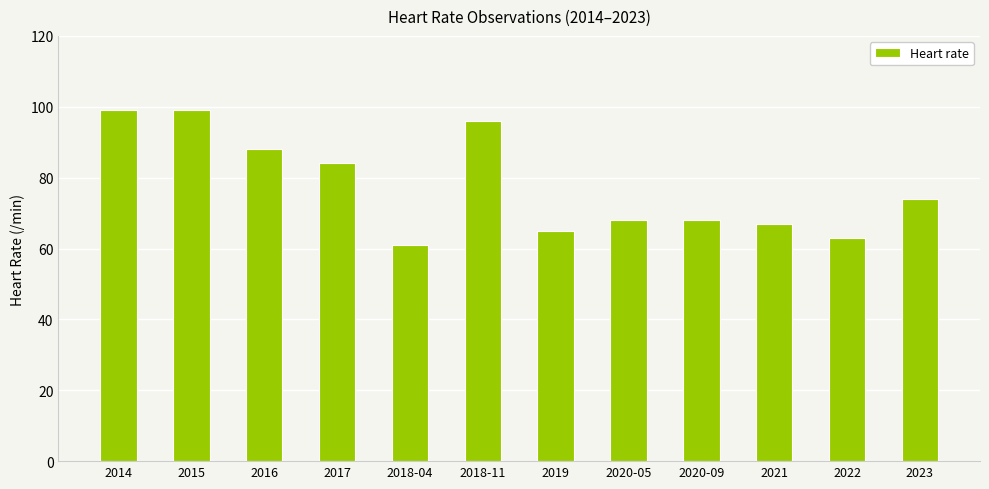

What is the difference between the maximum and minimum values?

38